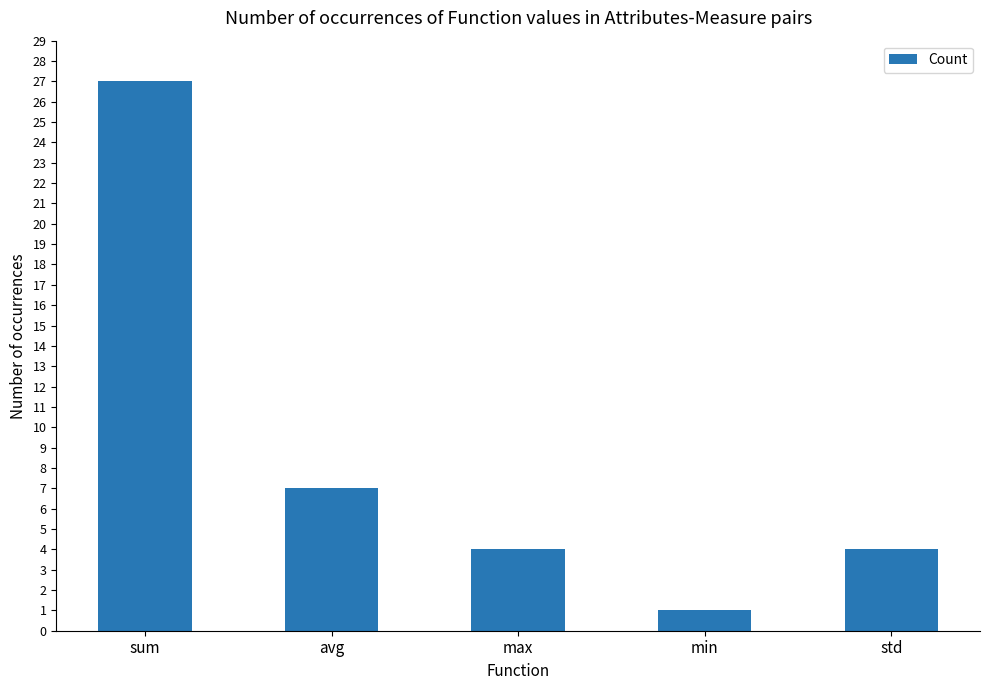

What is the change in value from max to min?

-3